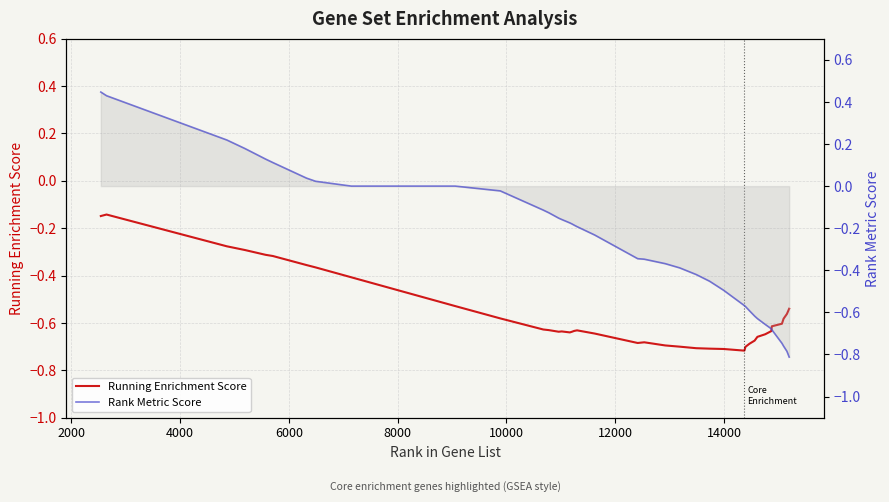

Reading left to right, what are all the values shown in this chart?

Running Enrichment Score: -0.1	-0.1	-0.3	-0.3	-0.3	-0.3	-0.4	-0.4	-0.4	-0.5	-0.5	-0.6	-0.6	-0.6	-0.6	-0.6	-0.6	-0.6	-0.6	-0.6	-0.6	-0.7	-0.7	-0.7	-0.7	-0.7	-0.7	-0.7	-0.7	-0.7	-0.7	-0.7	-0.7	-0.6	-0.6	-0.6	-0.6	-0.6	-0.6	-0.5
Rank Metric Score: 0.4	0.4	0.2	0.2	0.1	0.1	0.0	0.0	0.0	0.0	0.0	-0.0	-0.1	-0.1	-0.2	-0.2	-0.2	-0.2	-0.2	-0.2	-0.2	-0.3	-0.3	-0.4	-0.4	-0.4	-0.5	-0.5	-0.6	-0.6	-0.6	-0.6	-0.6	-0.7	-0.7	-0.7	-0.7	-0.8	-0.8	-0.8